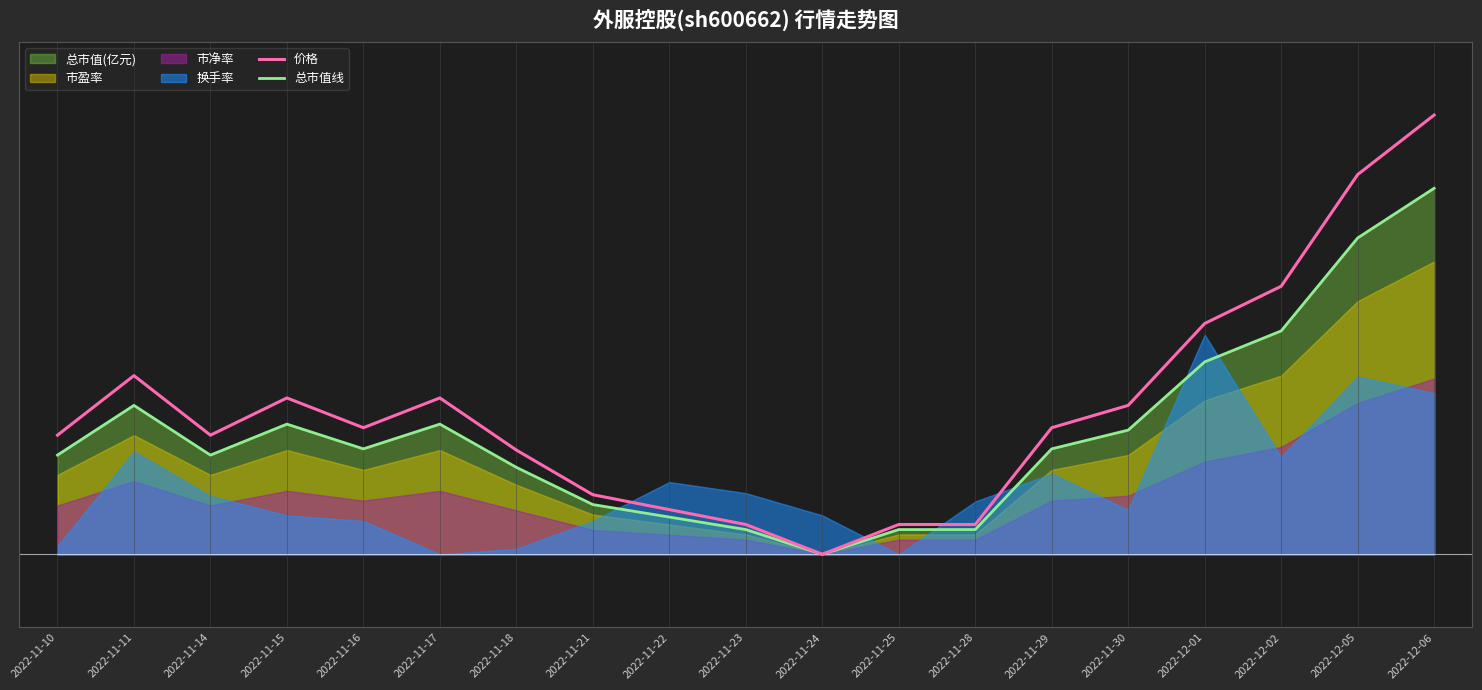

What position from the left is 2022-11-10?

1